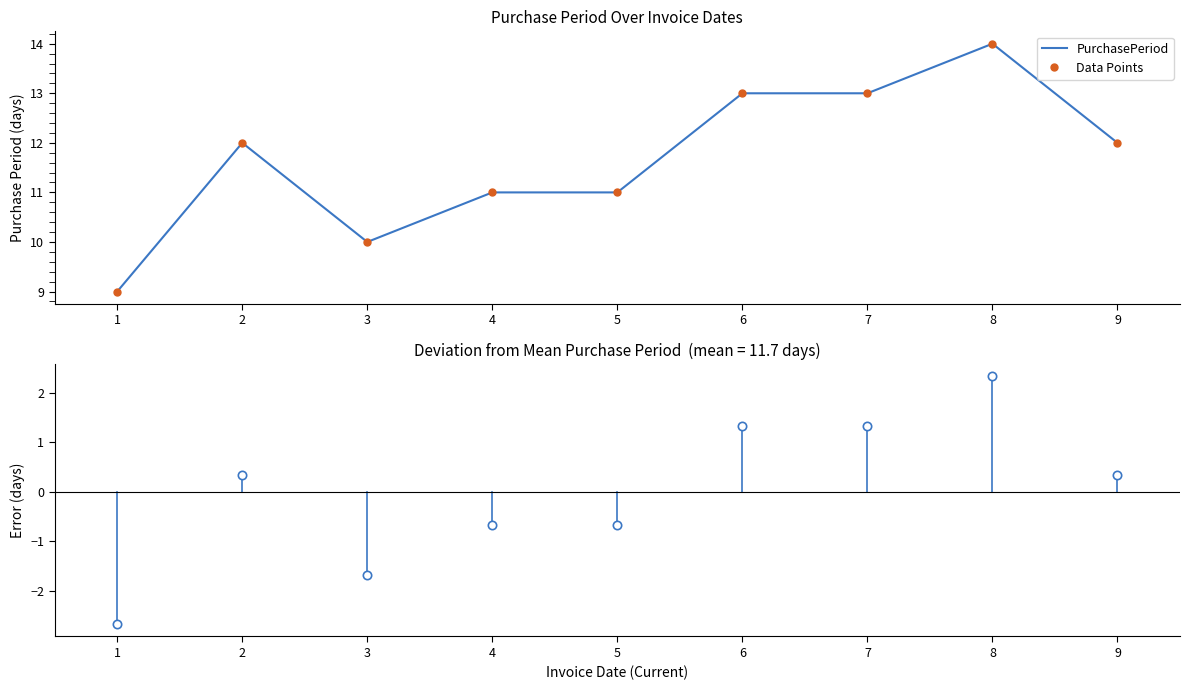

What is the total value across all series at 6?

27.3